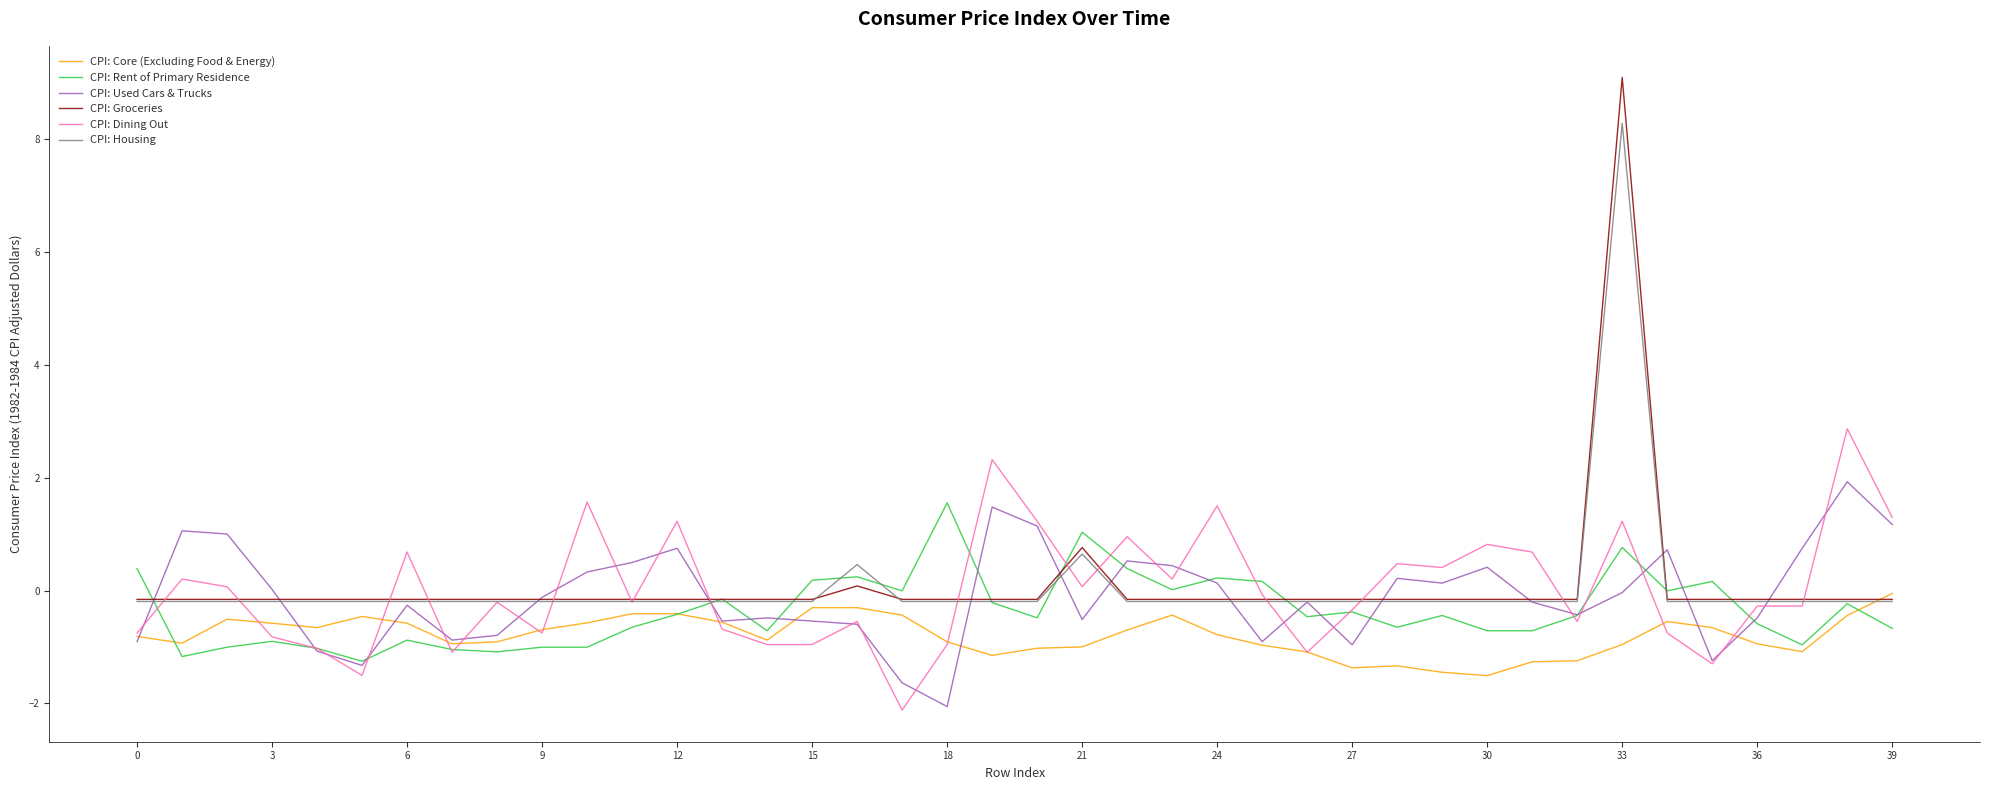

How many lines are shown in the chart?

6